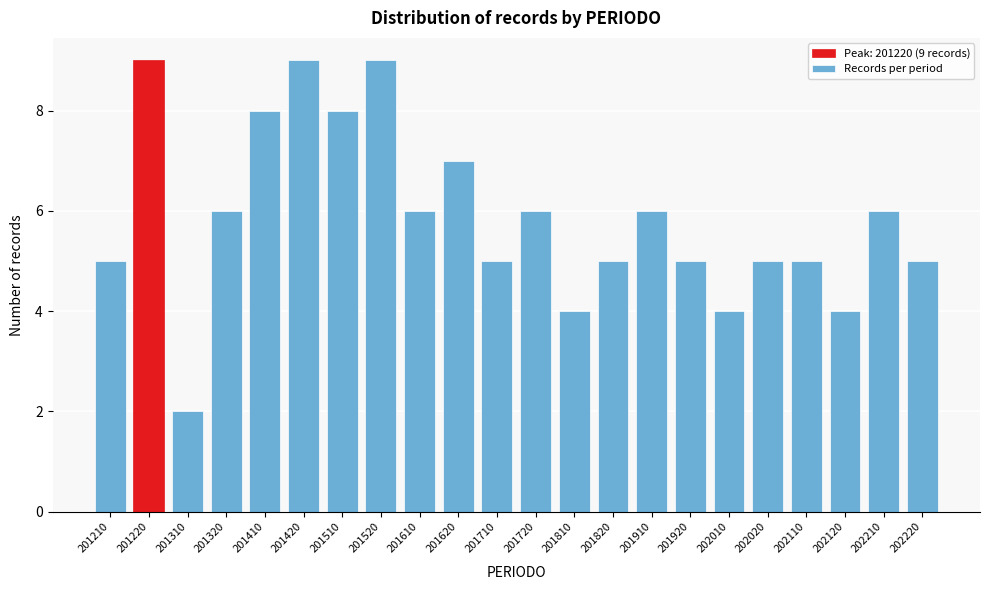

Reading right to left, extract all data points from this chart.

202220=5	202210=6	202120=4	202110=5	202020=5	202010=4	201920=5	201910=6	201820=5	201810=4	201720=6	201710=5	201620=7	201610=6	201520=9	201510=8	201420=9	201410=8	201320=6	201310=2	201220=9	201210=5